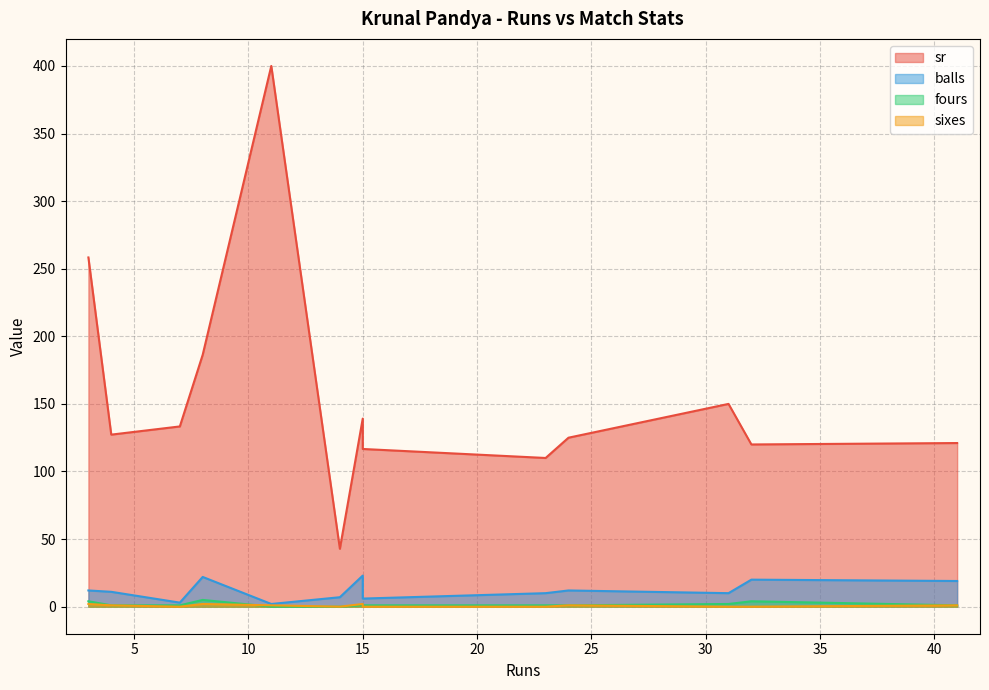

Where does the sixes series first go above 1?

3